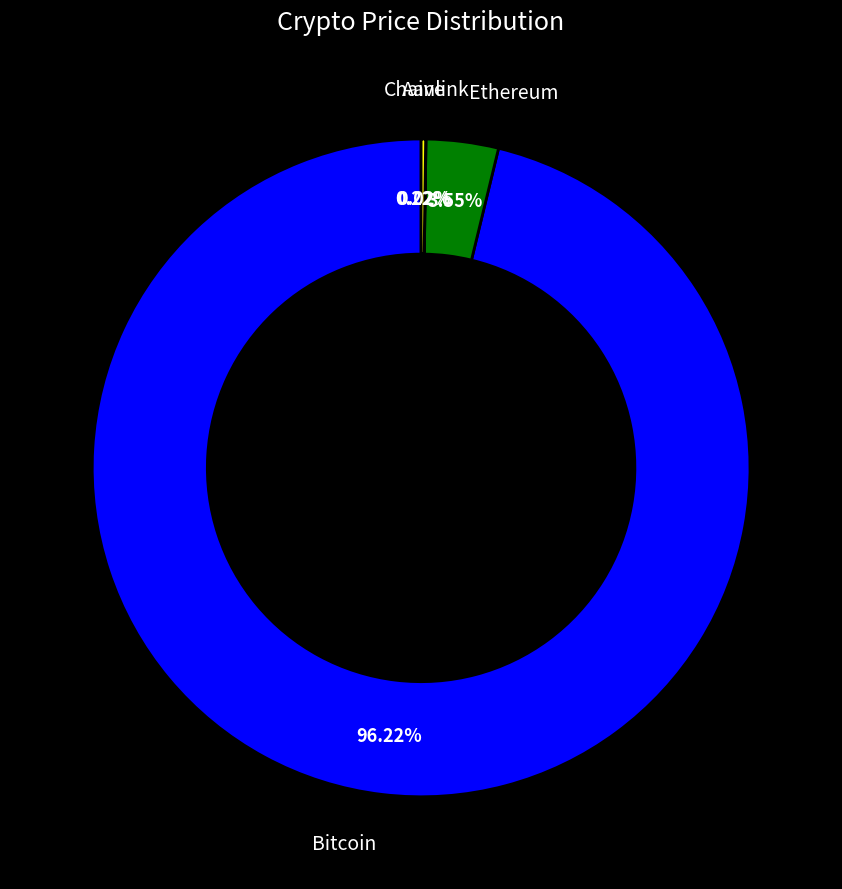

Is there any slice that represents more than half of the pie?

Yes